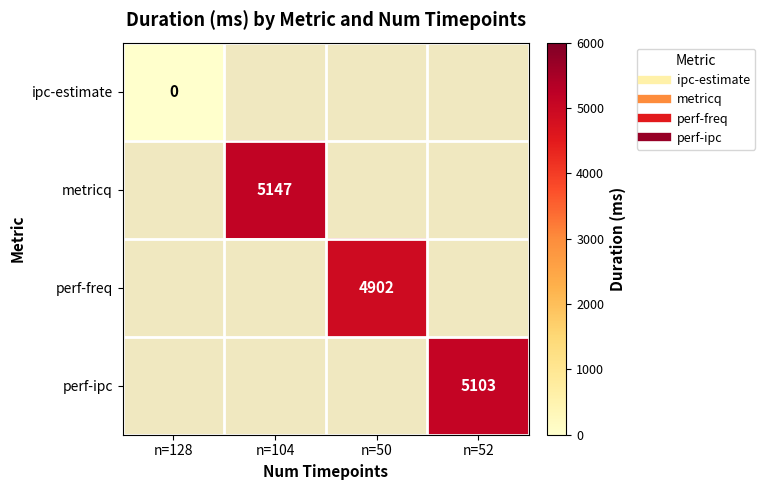

The perf-freq series shows 8157.7 at n=50. True or false?

False